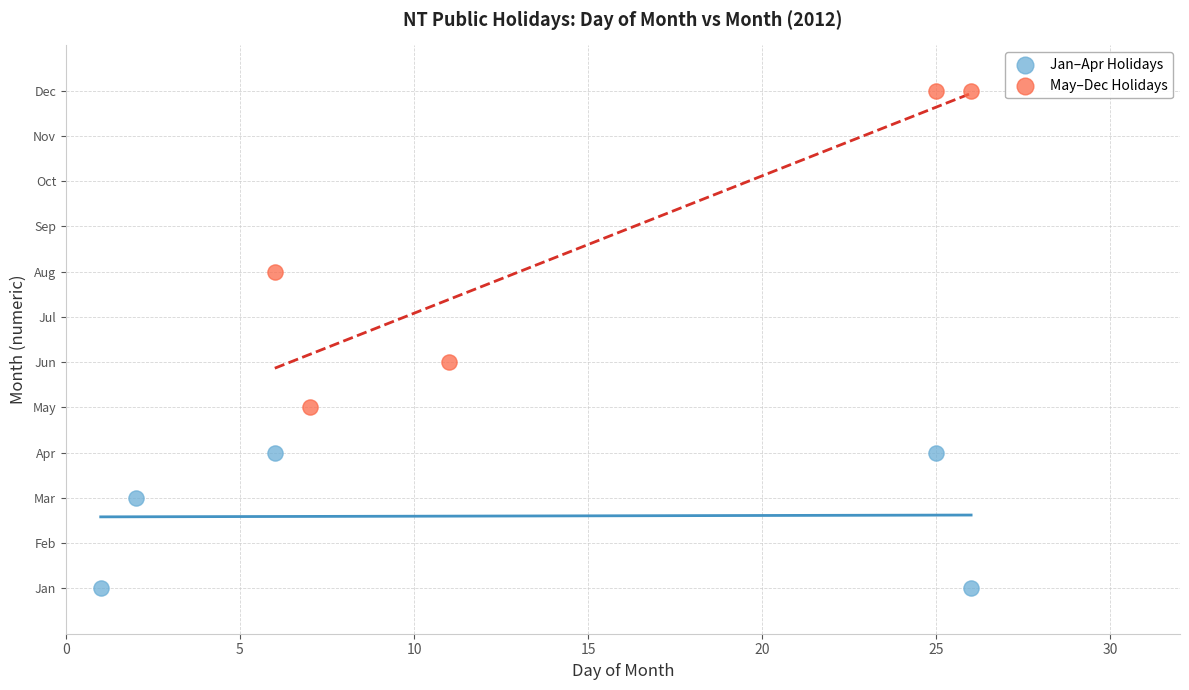

Which series has the widest spread of Y values?

May–Dec Holidays